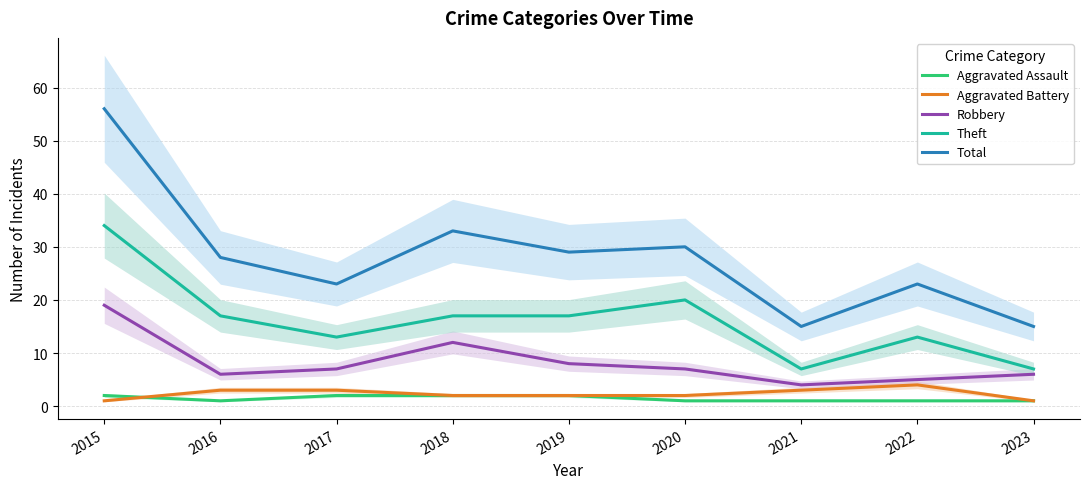

At how many categories does at least one series exceed 25?

5